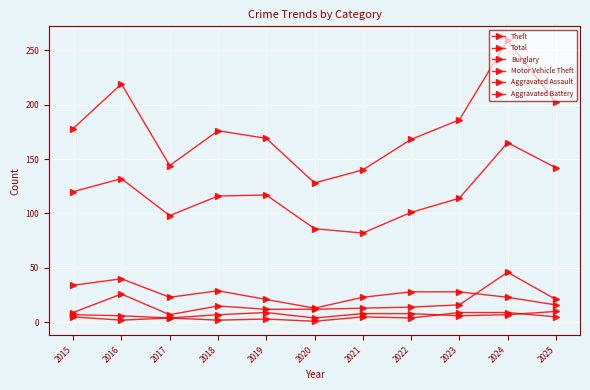

Which series has the largest range (max minus min)?

Total